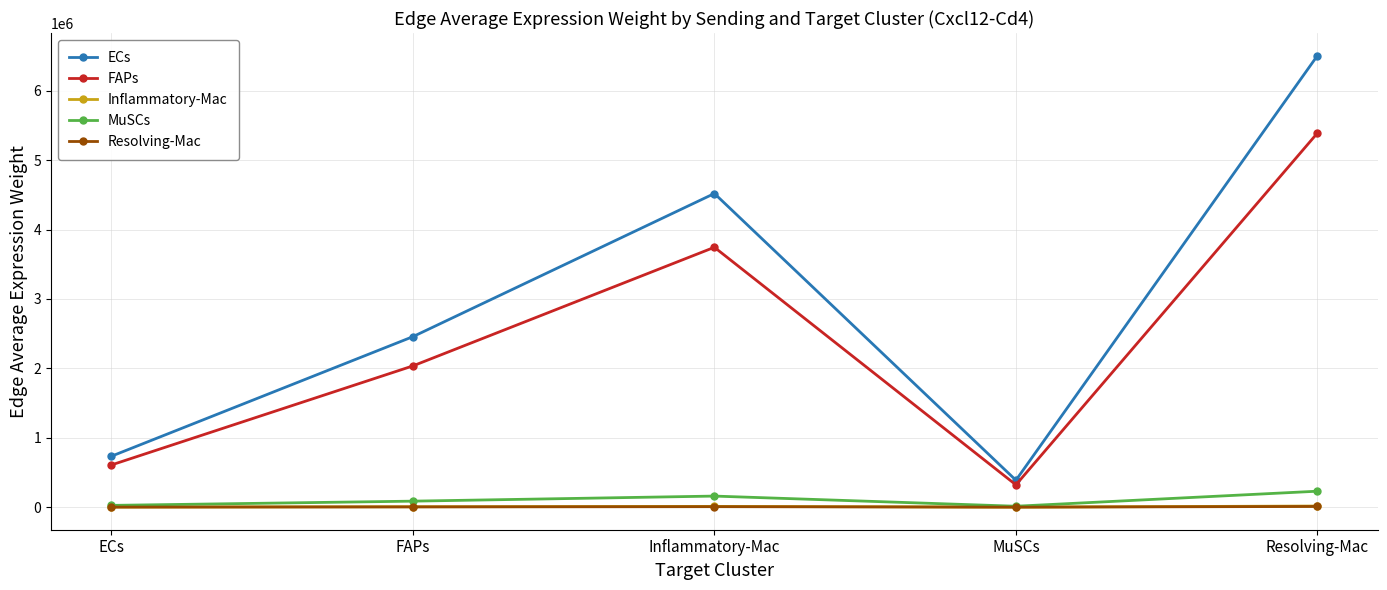

True or false: MuSCs has a value of 230397.0 at Resolving-Mac.

True